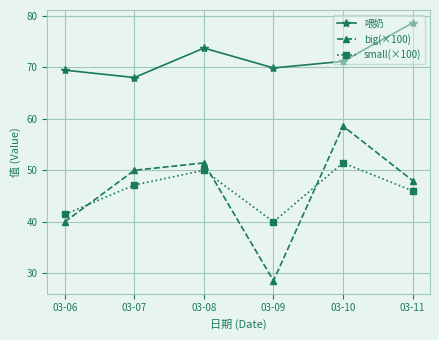

What are all the series names shown in the legend?

喂奶, big(×100), small(×100)